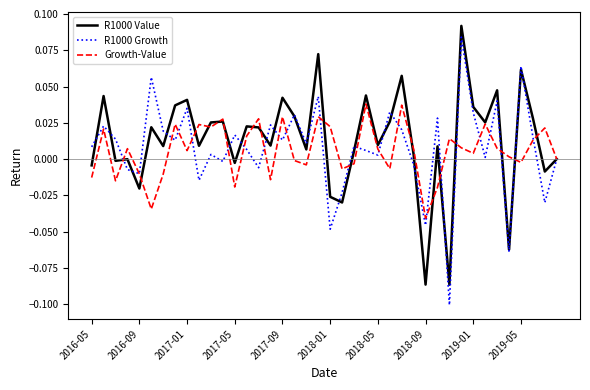

Which series changed the most between 2016-09 and 2017-01?

R1000 Value